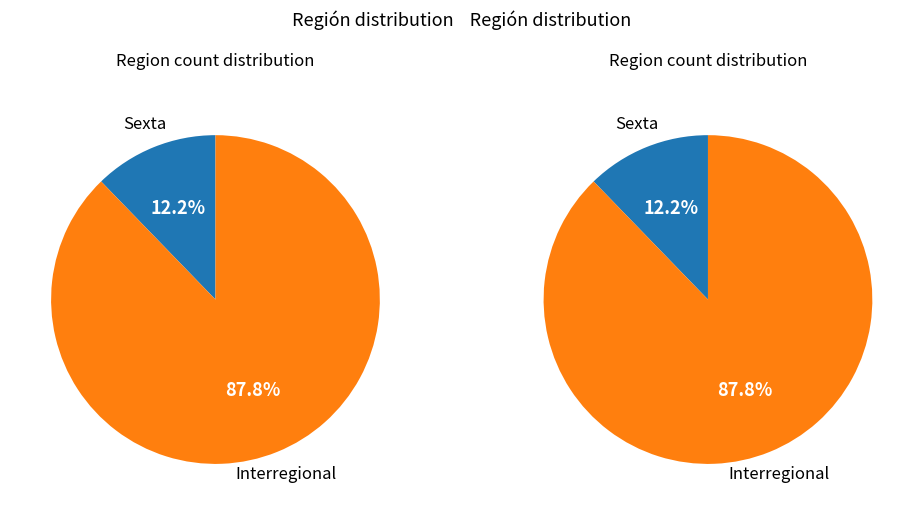

Combined, do Interregional and Sexta account for over 50%?

Yes